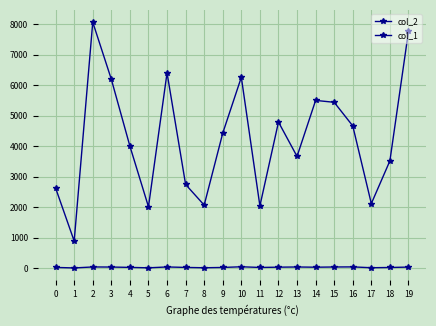

How many interior local valleys does the col_1 series have?

6